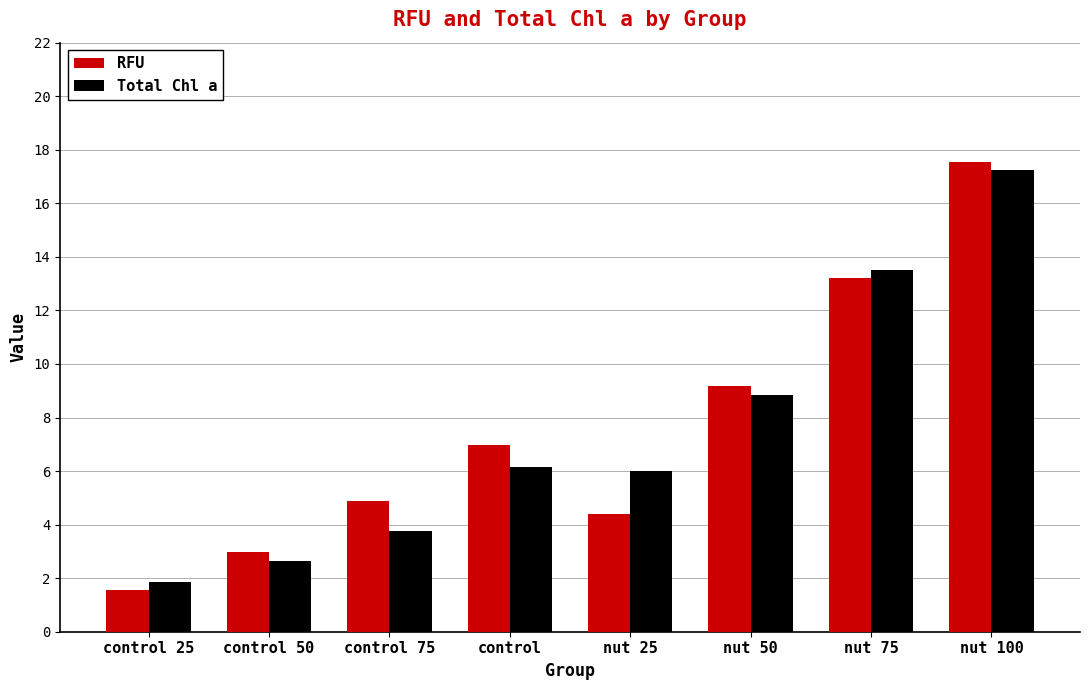

What is the total value across all series at control 75?

8.6